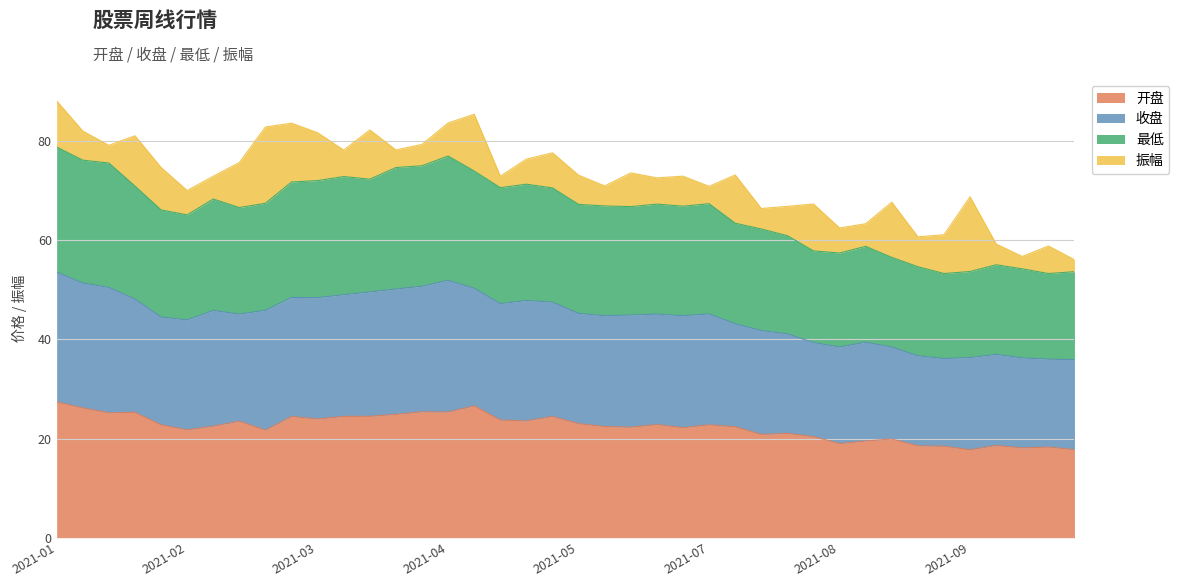

What is the lowest value of the 开盘 series?

17.8